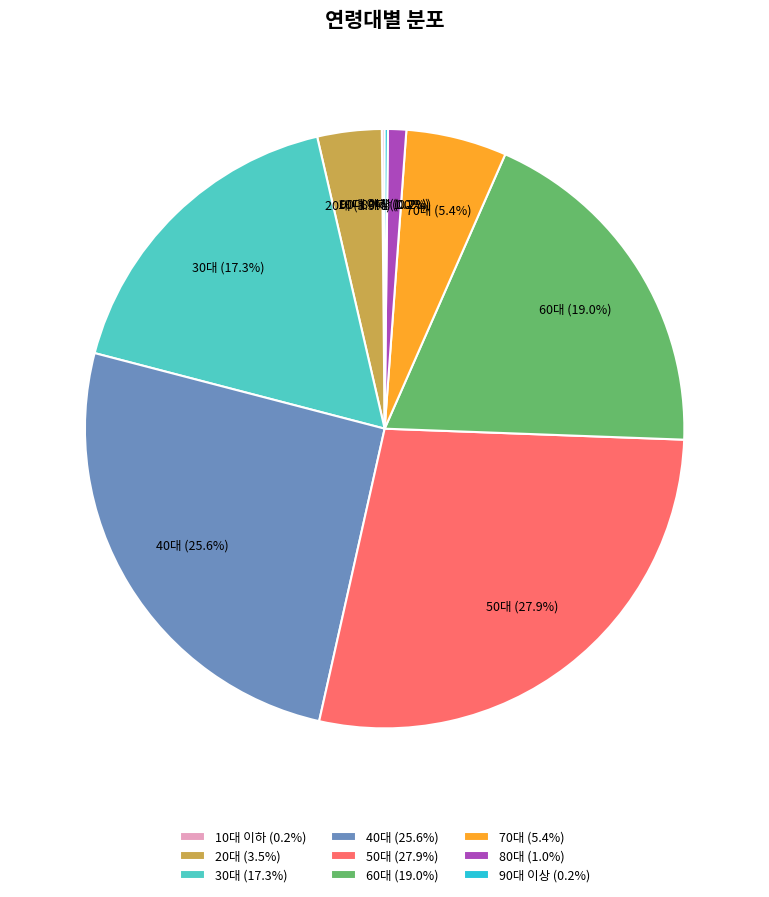

Is there any slice that represents more than half of the pie?

No